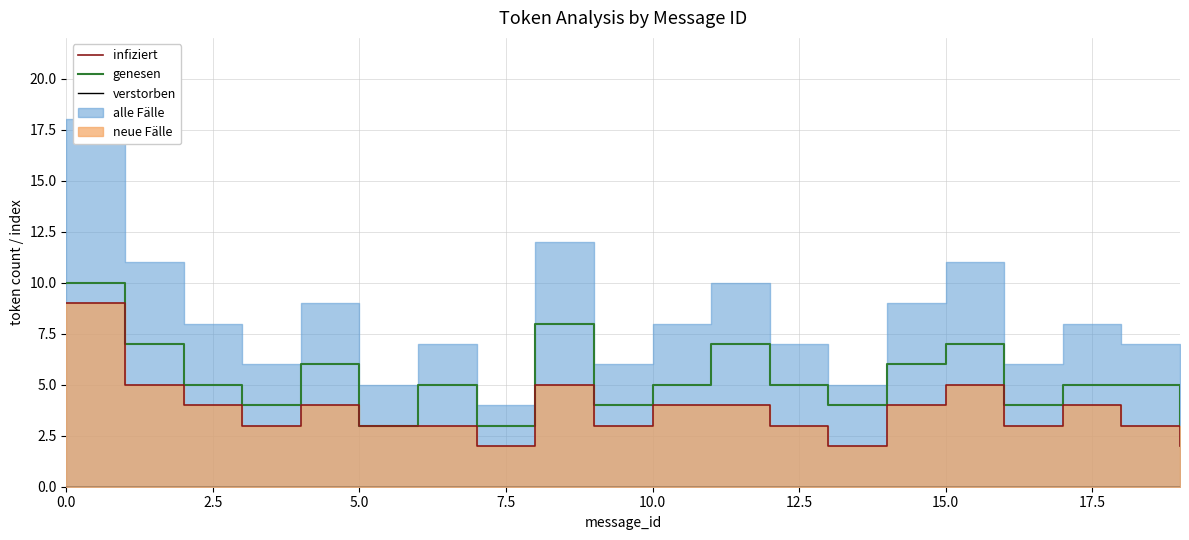

True or false: verstorben and genesen intersect in this chart.

False